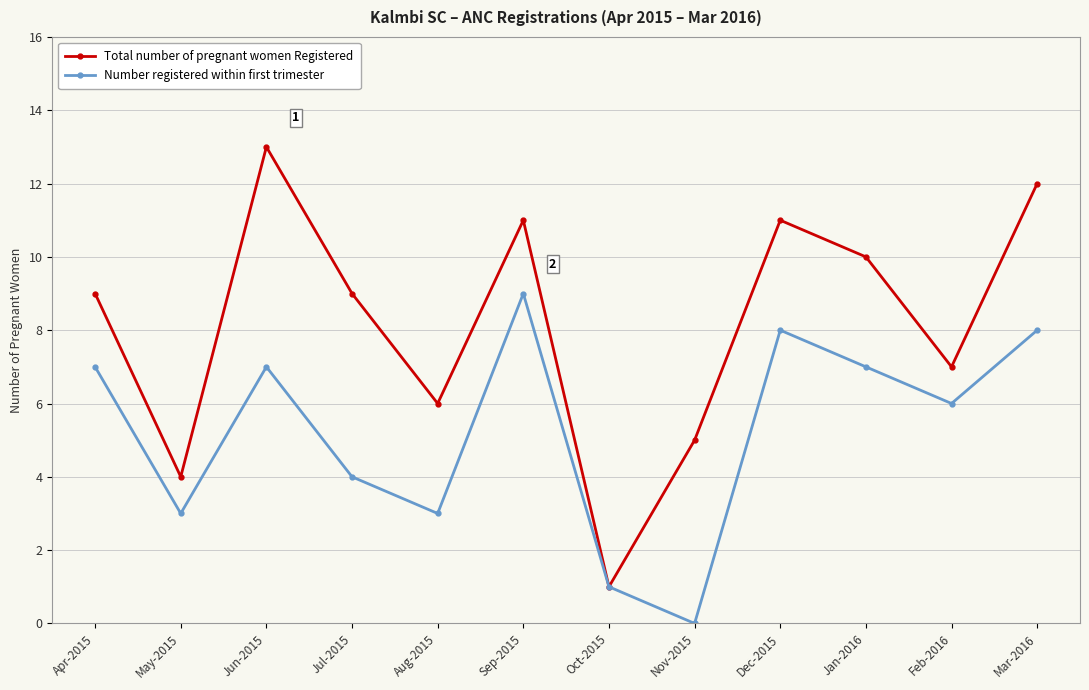

Count the number of categories in the chart.

12